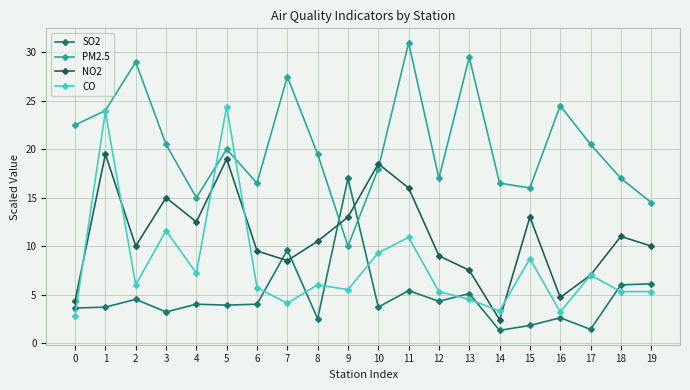

What is the value of the NO2 point at the 17th from the left?

4.7